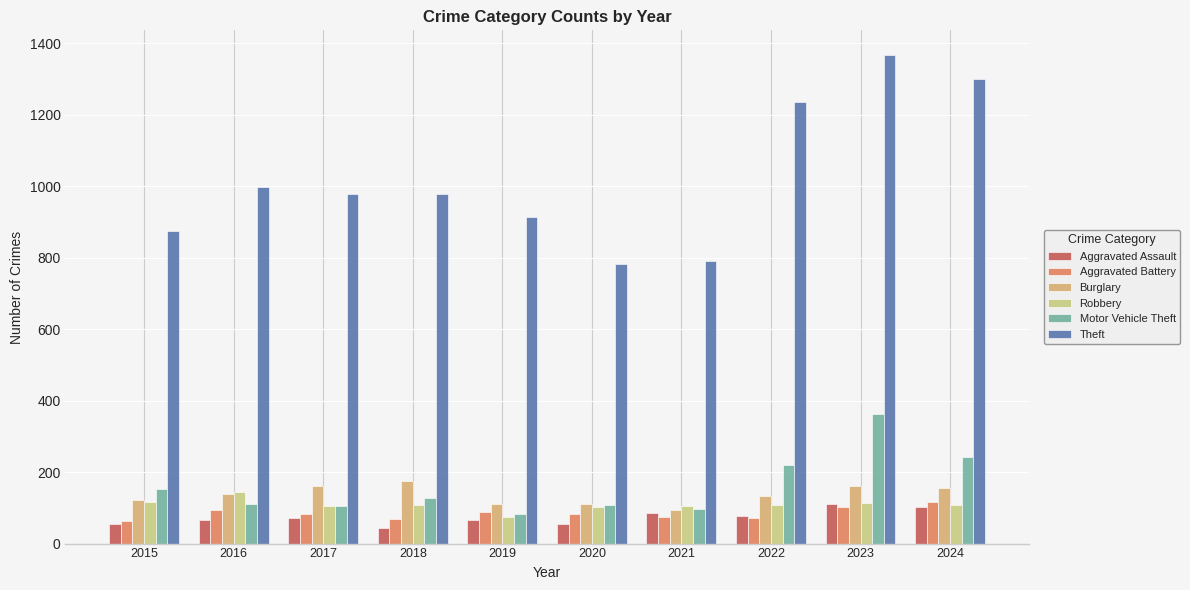

Which series has the largest total across all categories?

Theft